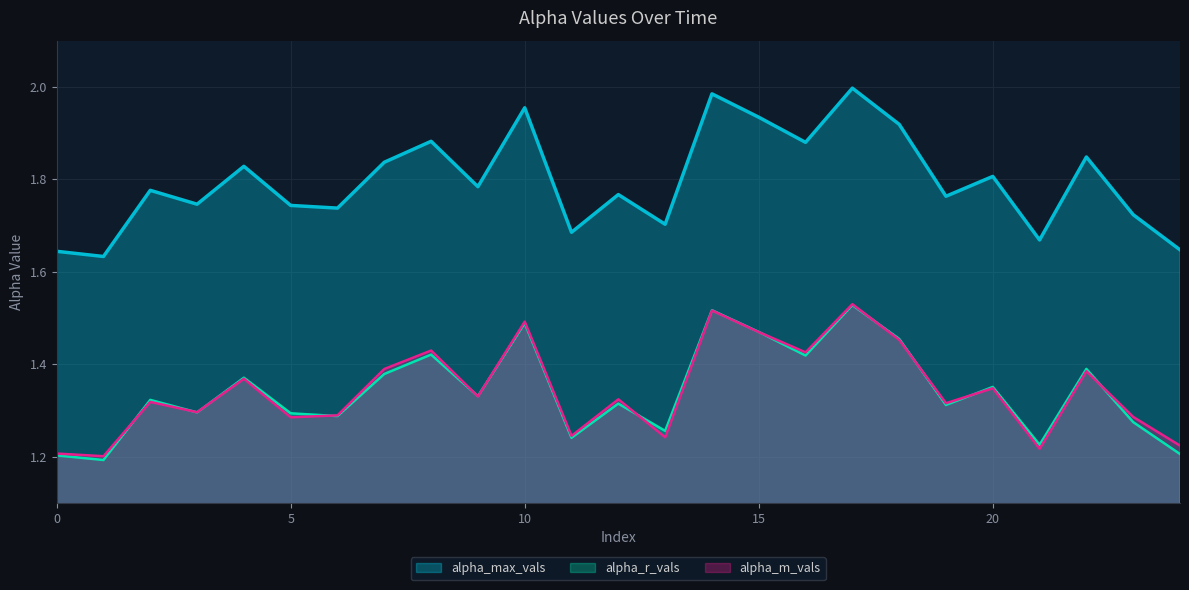

Does the chart display data point markers on the line(s)?

No